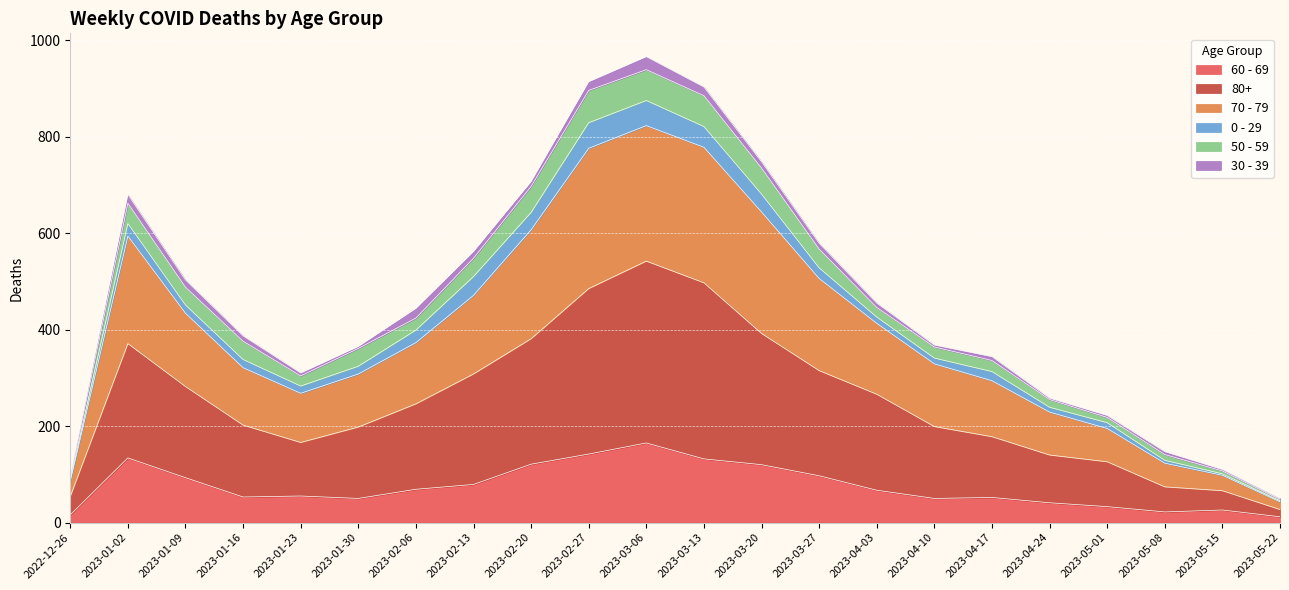

True or false: 80+ and 70 - 79 intersect in this chart.

False